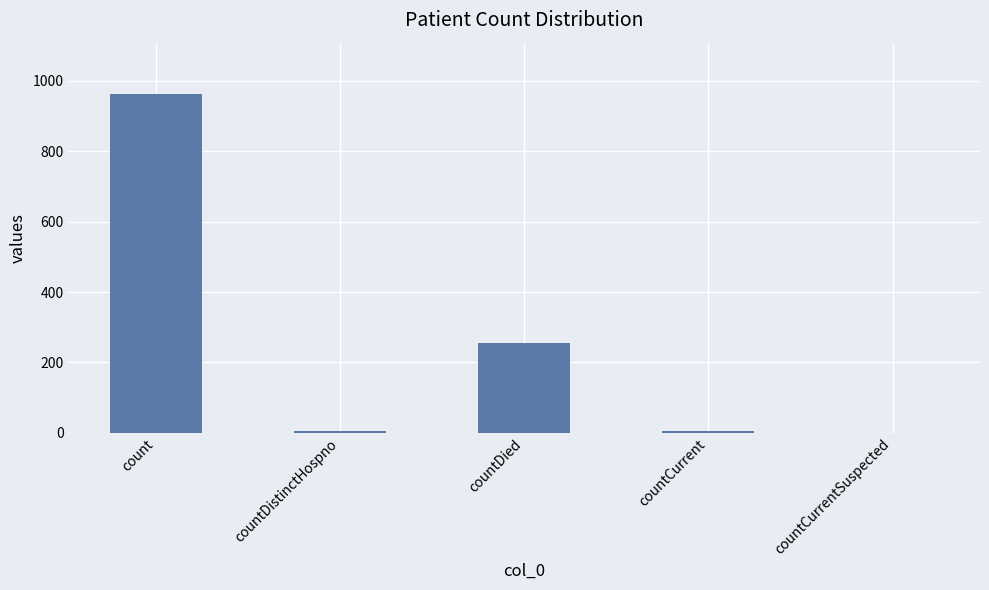

What is the sum of all values?

1232